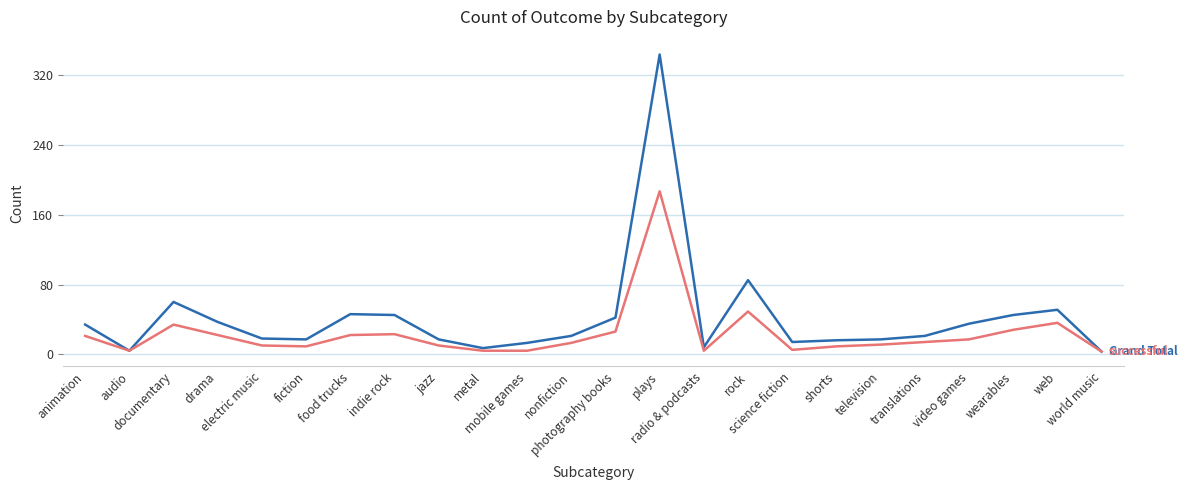

What is the maximum value shown in the chart?

344